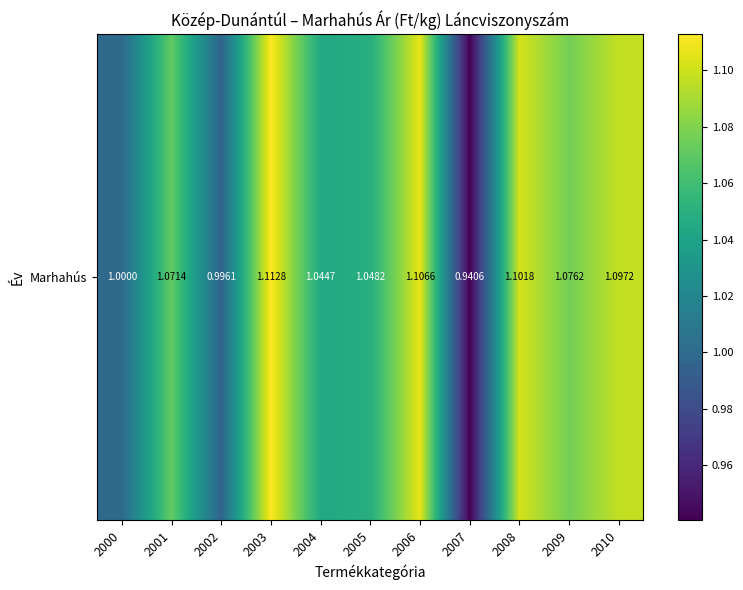

Approximately how many times larger is the value at 2007 compared to 2008?

0.9